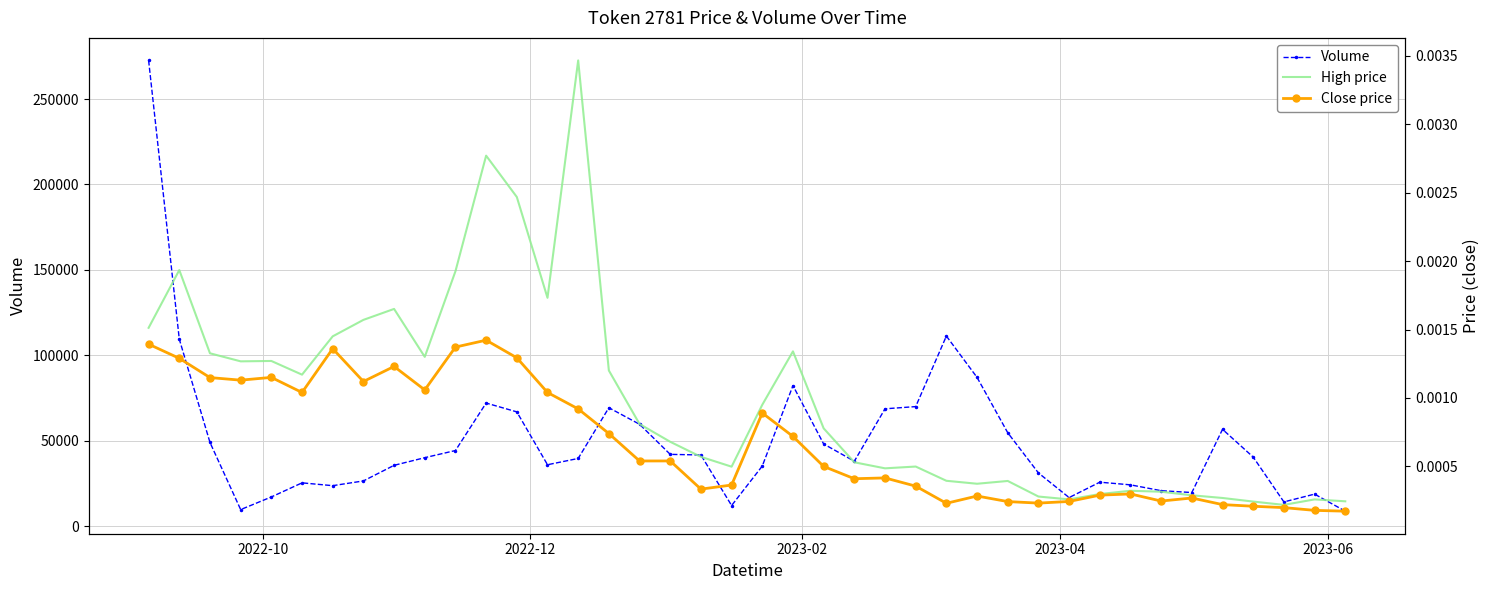

What is the lowest value of the Volume series?

8749.6